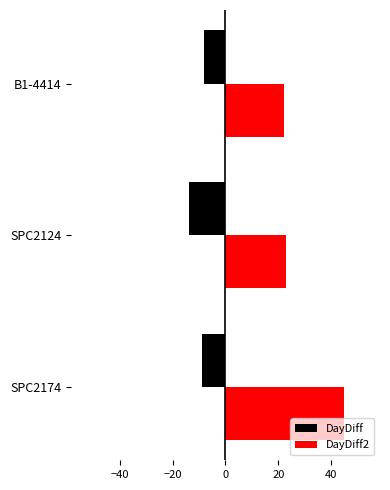

The value of DayDiff at SPC2124 is -14. True or false?

True